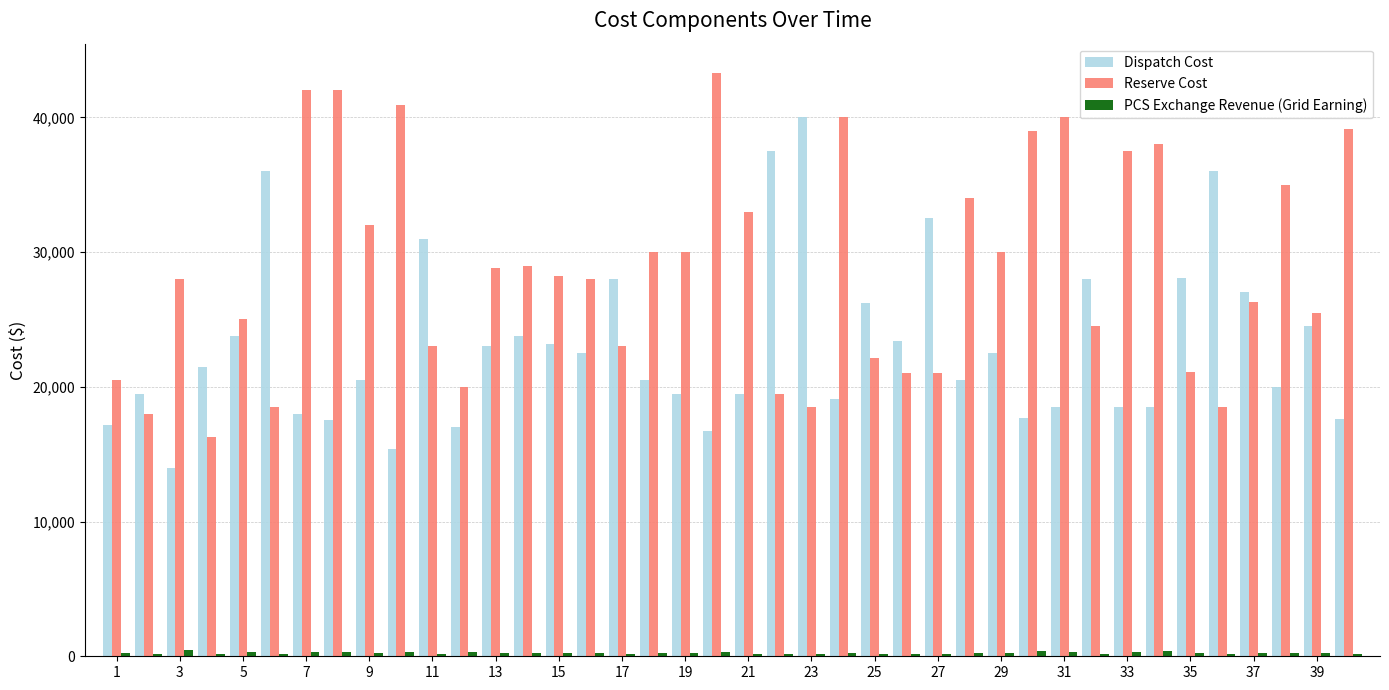

What is the greatest value displayed?

43300.0